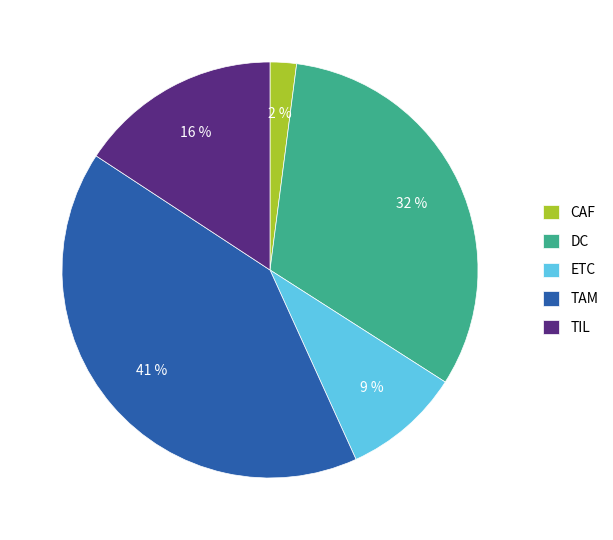

Is it true that CAF is 2% of the pie?

True